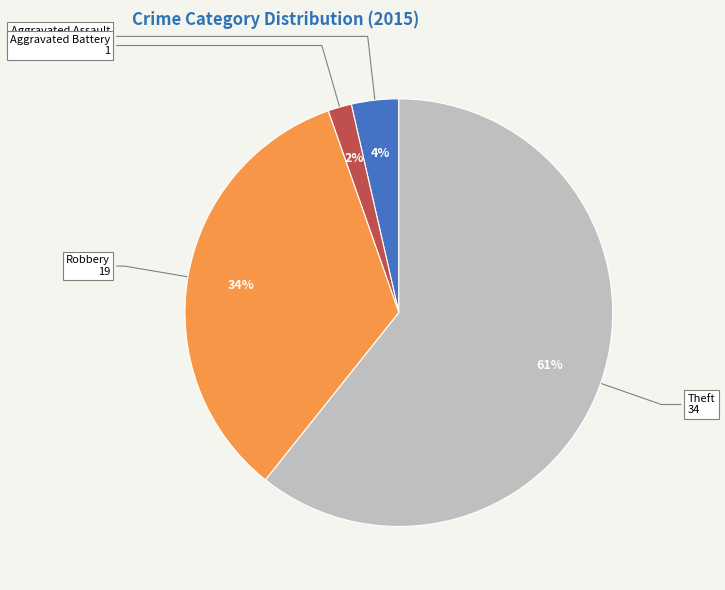

How many segments does this pie chart have?

4